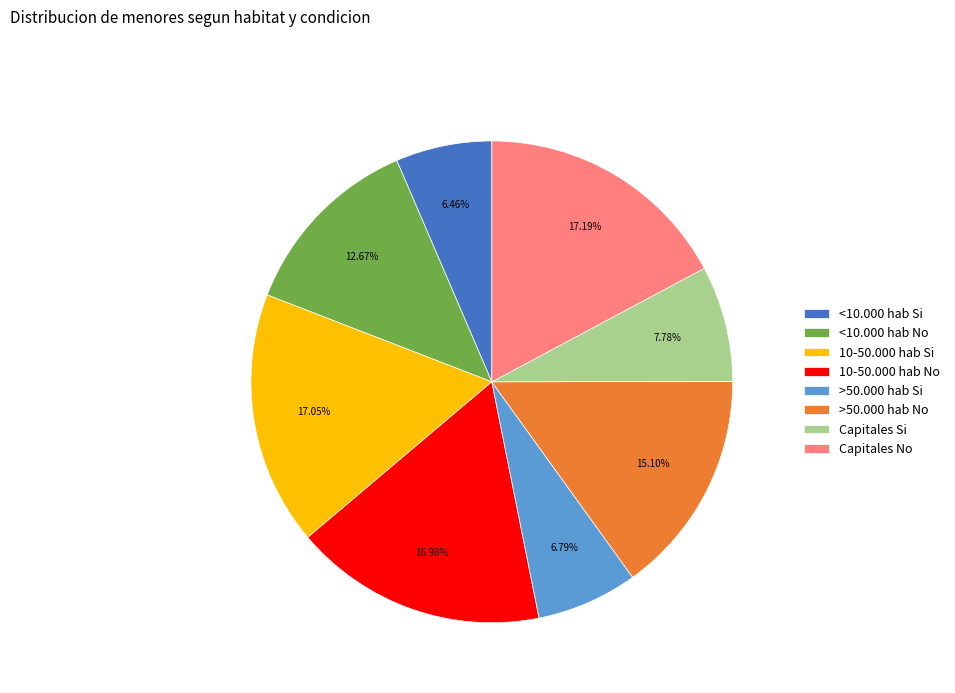

To the nearest percent, what is the average slice percentage?

12%